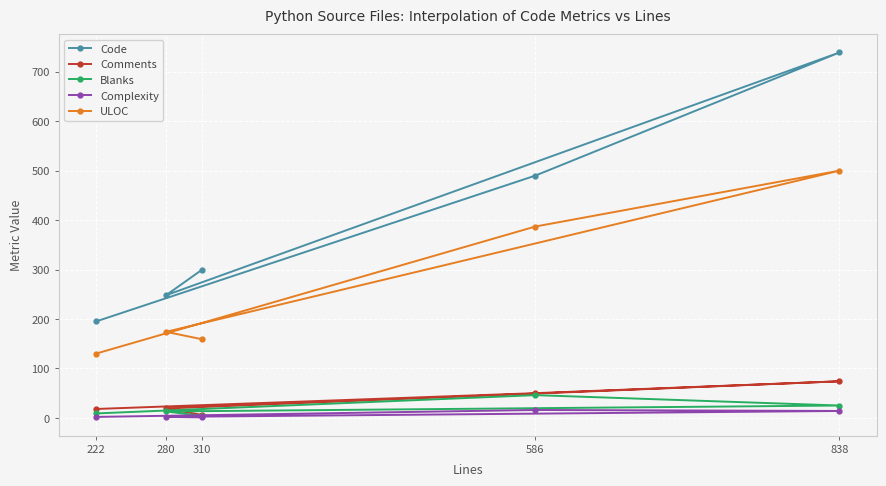

What is the difference between the second highest and minimum values in the Complexity series?

13